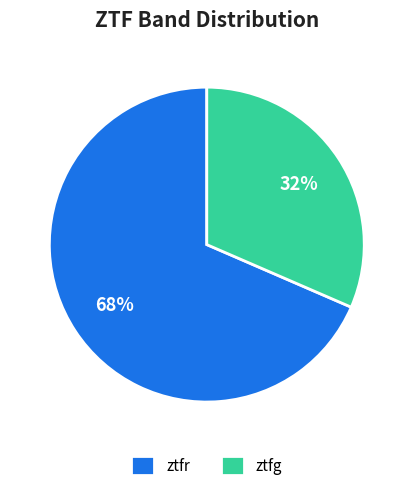

Do ztfr and ztfg together represent more than half of the pie?

Yes